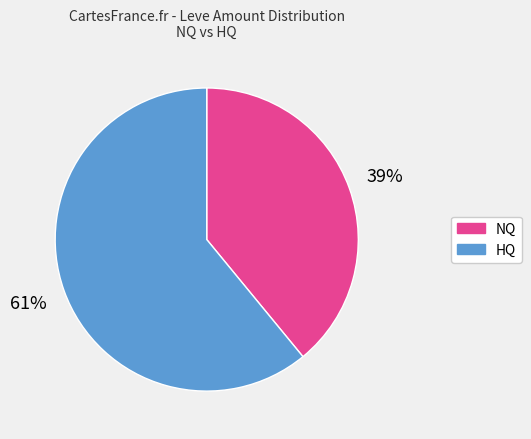

Approximately how many times larger is the value at HQ compared to NQ?

1.6